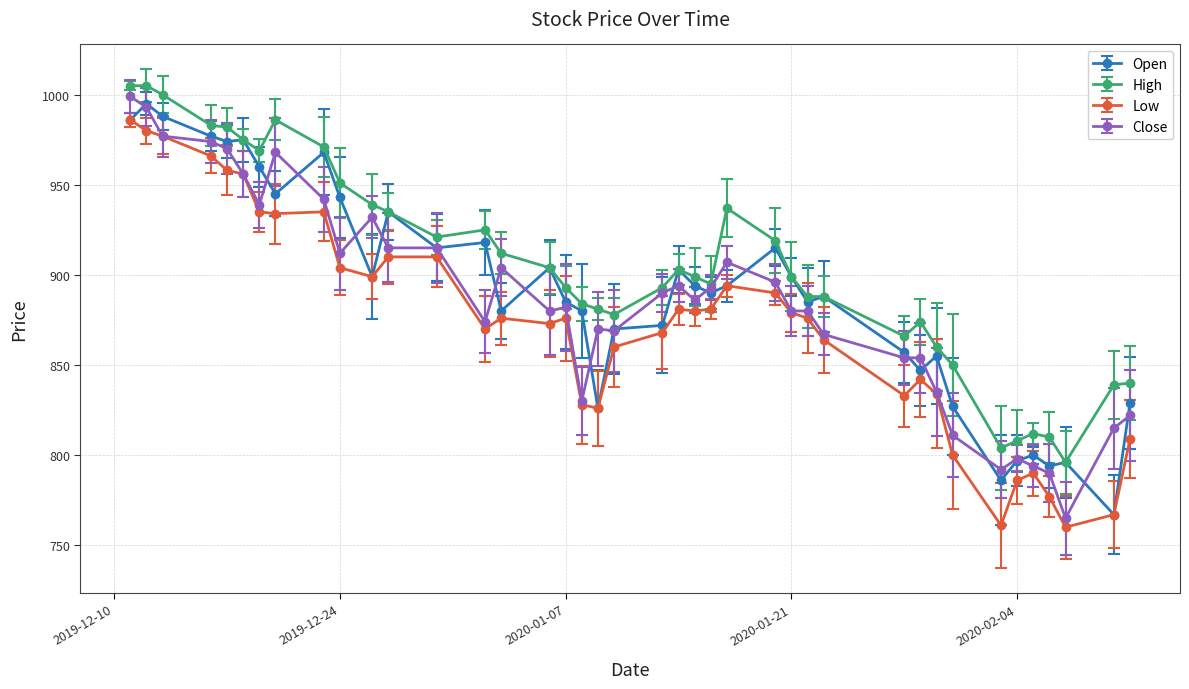

Which series has the largest total across all categories?

High